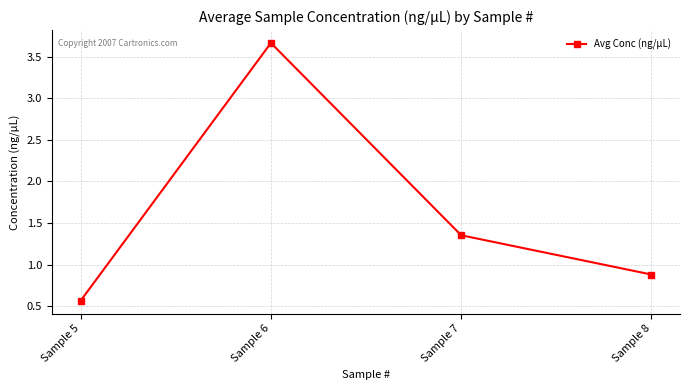

Which category has the highest value across all series?

Sample 6